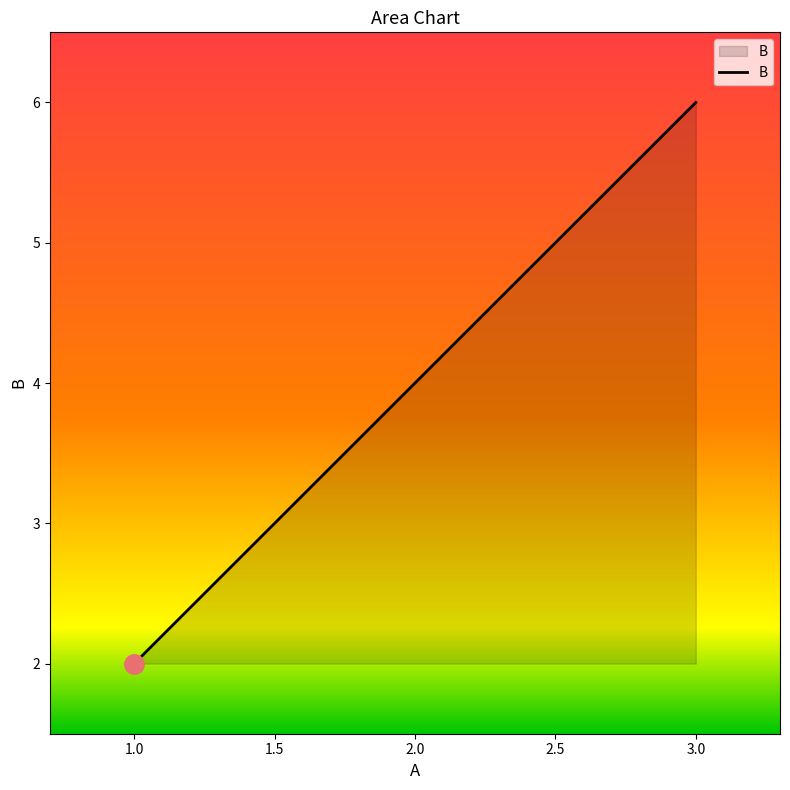

What is the difference between the maximum and minimum values?

4